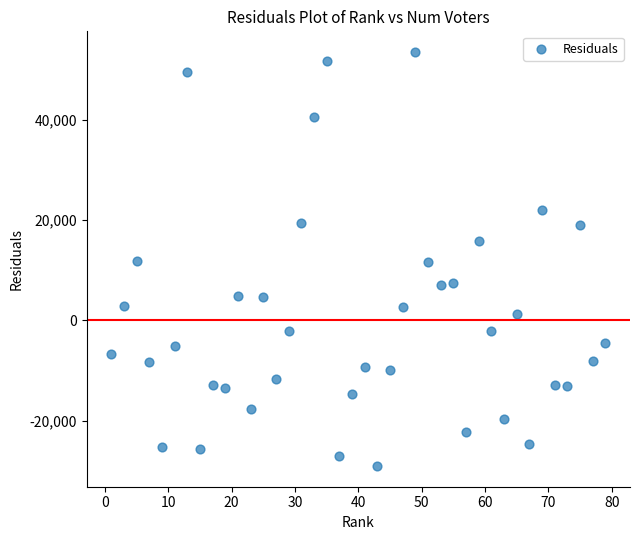

What is the range of Y values (max minus min)?

82539.5